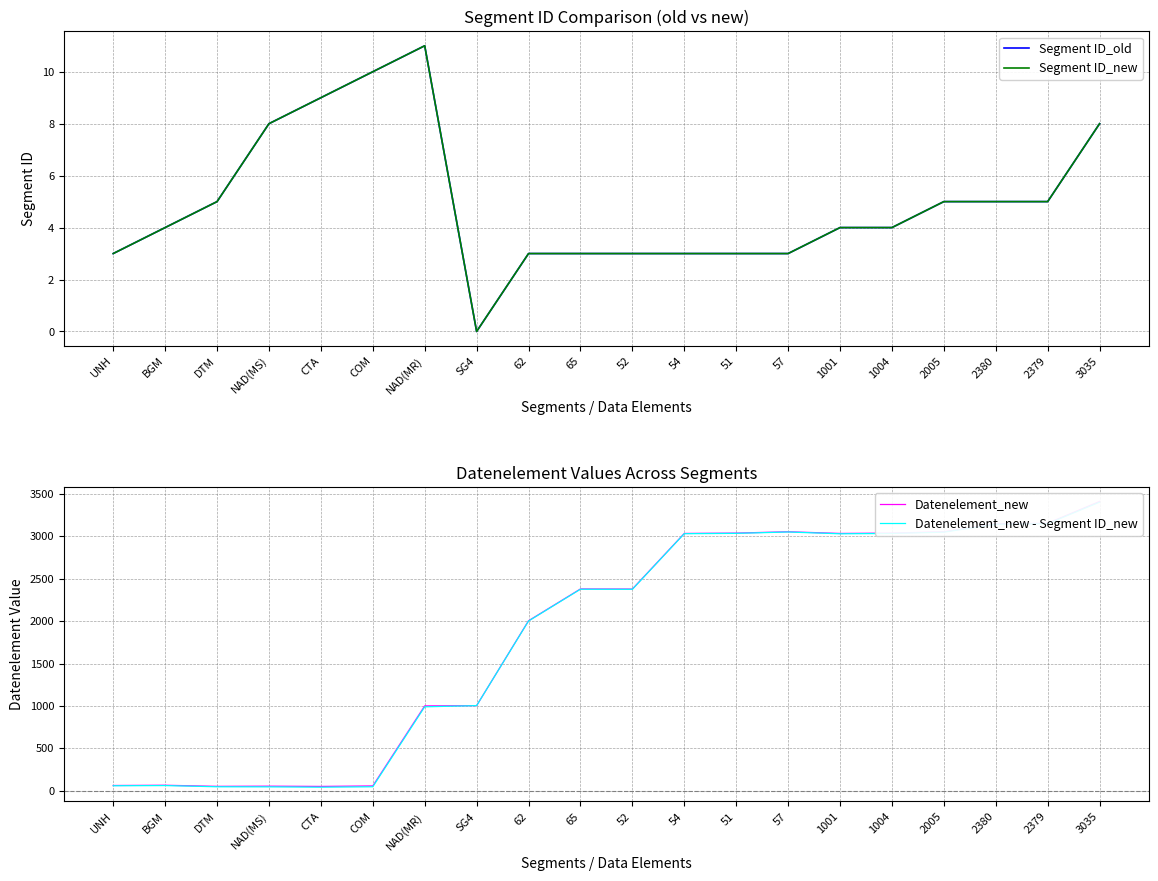

What is the greatest value displayed?

3412